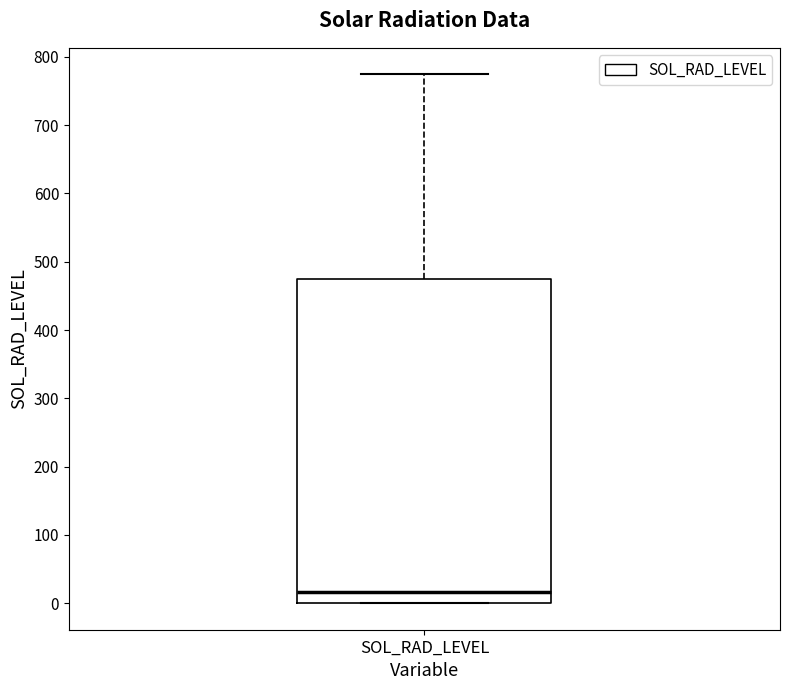

Transcribe this box plot: give where the median line is, the range the box spans, and where the two whiskers end, as read against the y-axis. The values are not printed on the chart, so give them approximately, as read against the axis.

median 20, box 0 to 470, whiskers 0 to 770